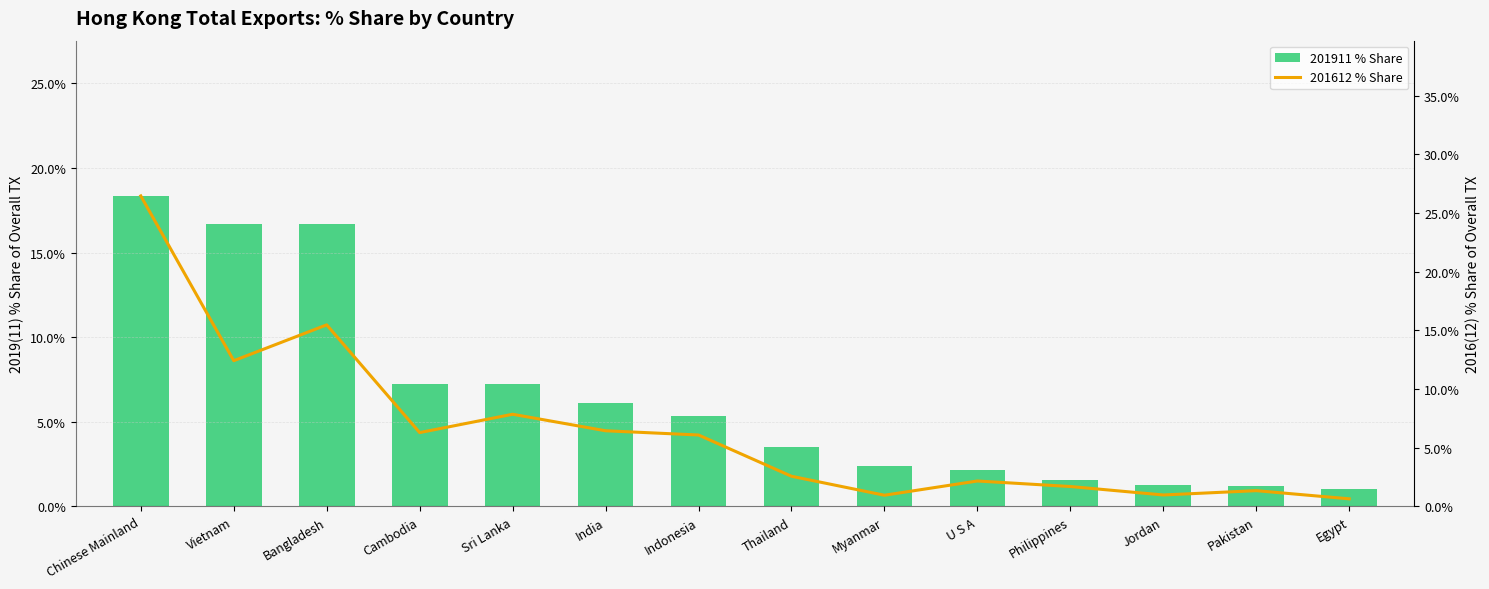

How many distinct data groups are displayed?

2